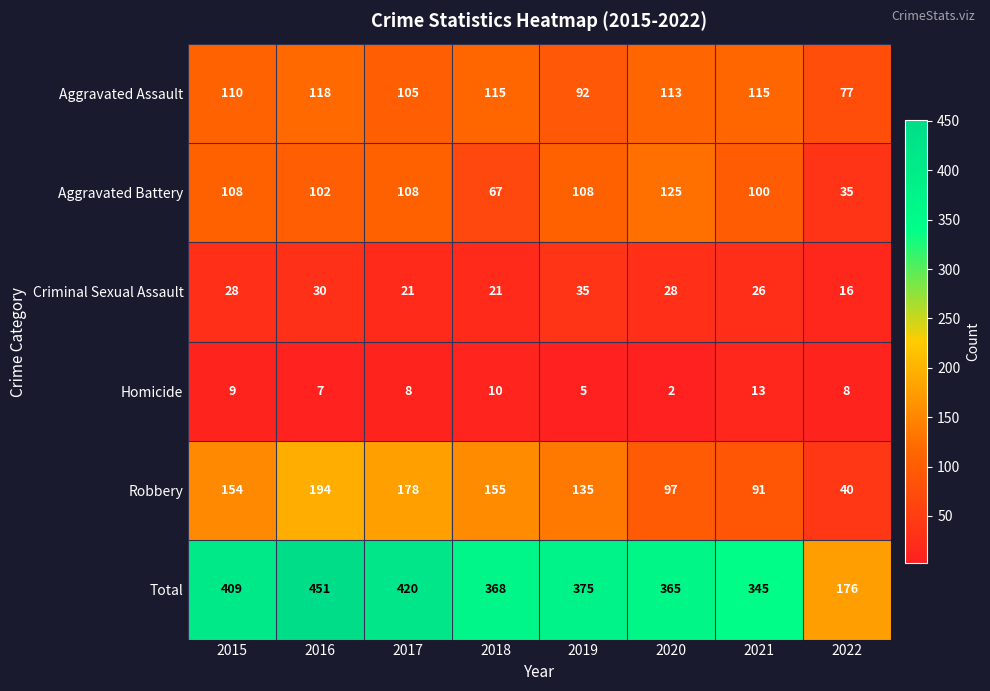

The Aggravated Assault series shows 202 at 2021. True or false?

False